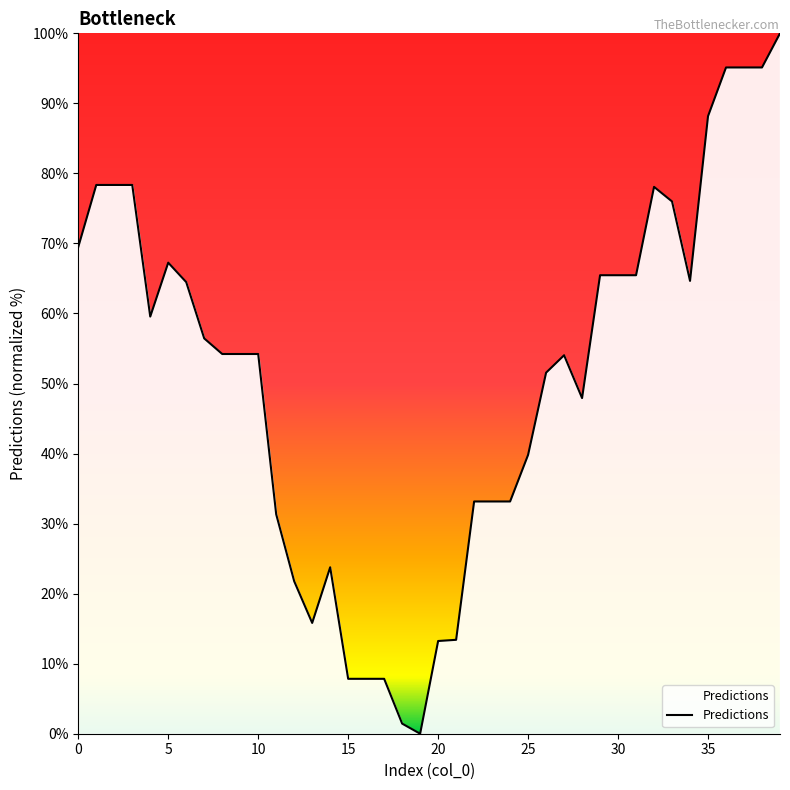

What is the maximum value shown in the chart?

100.0